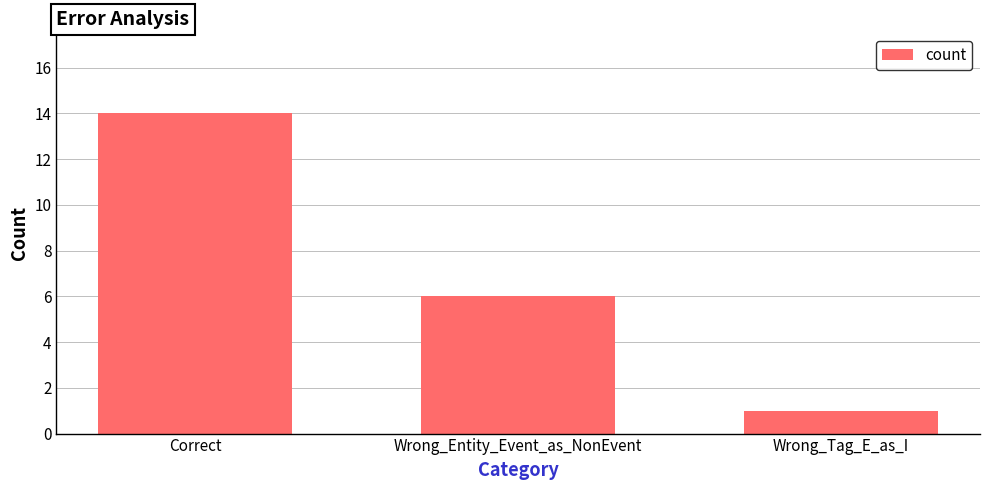

At which label does the data first exceed 6?

Correct